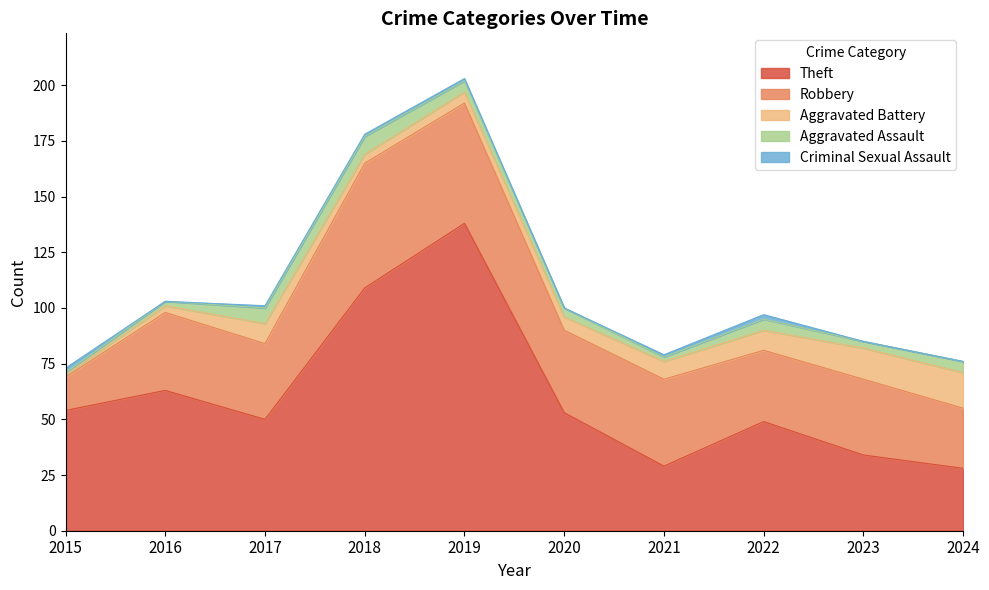

Which series has the widest spread of values?

Theft